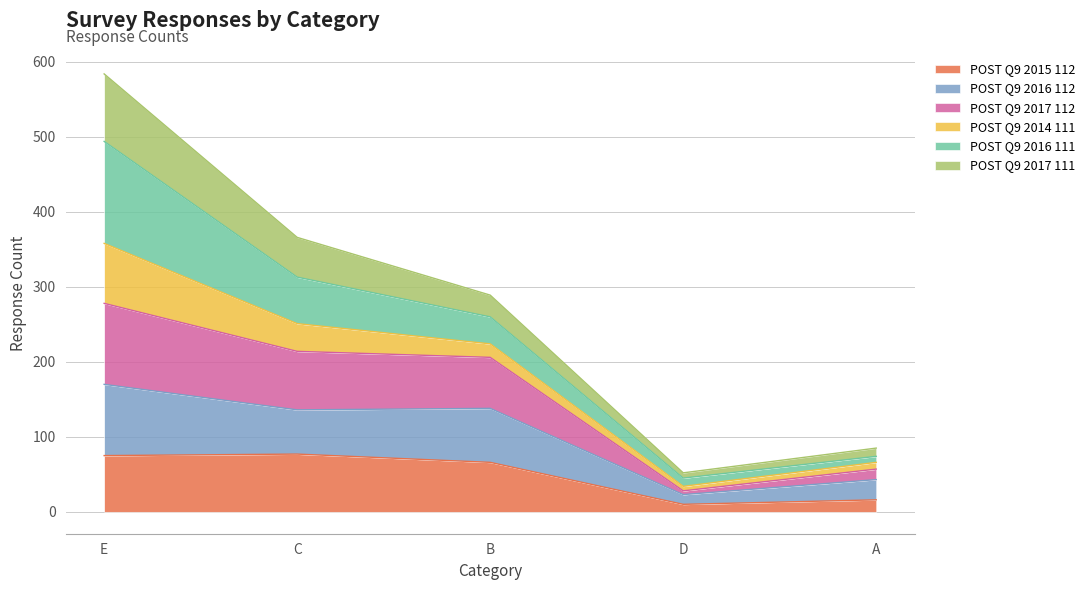

At which category is the sum across all series the highest?

E